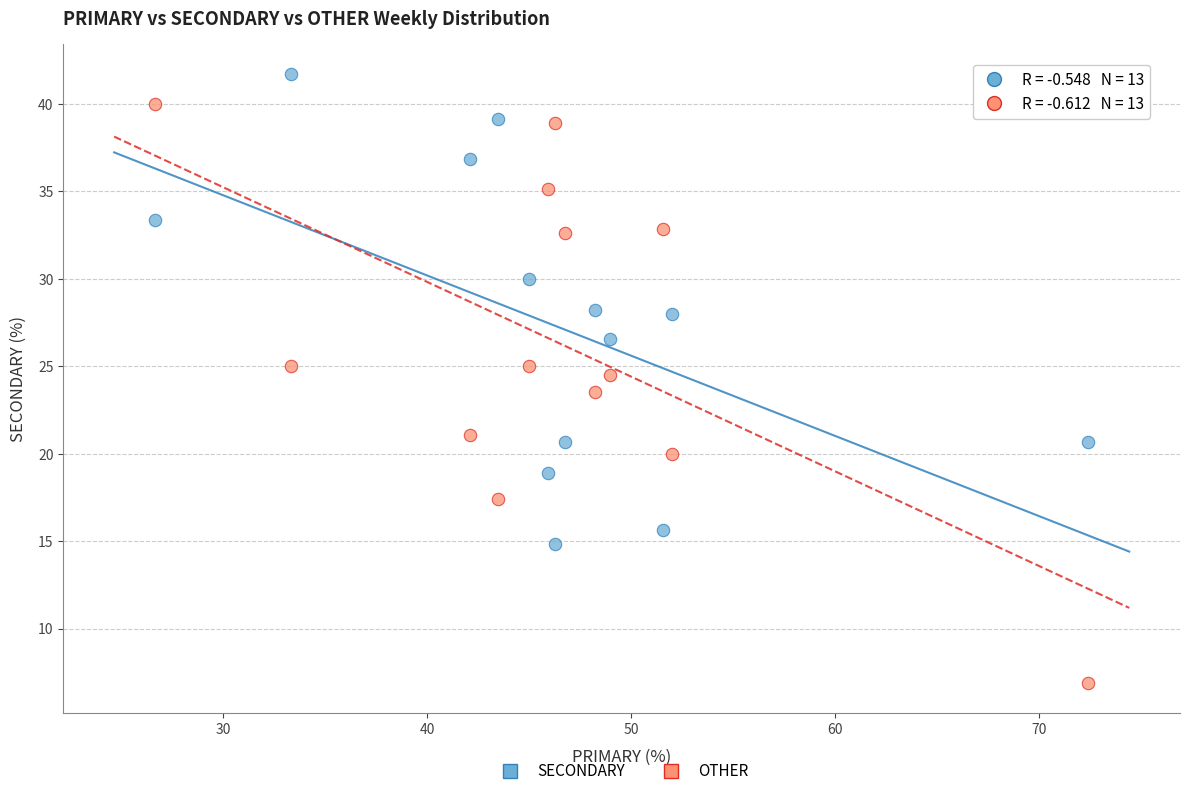

Which series contains the lowest Y value?

OTHER